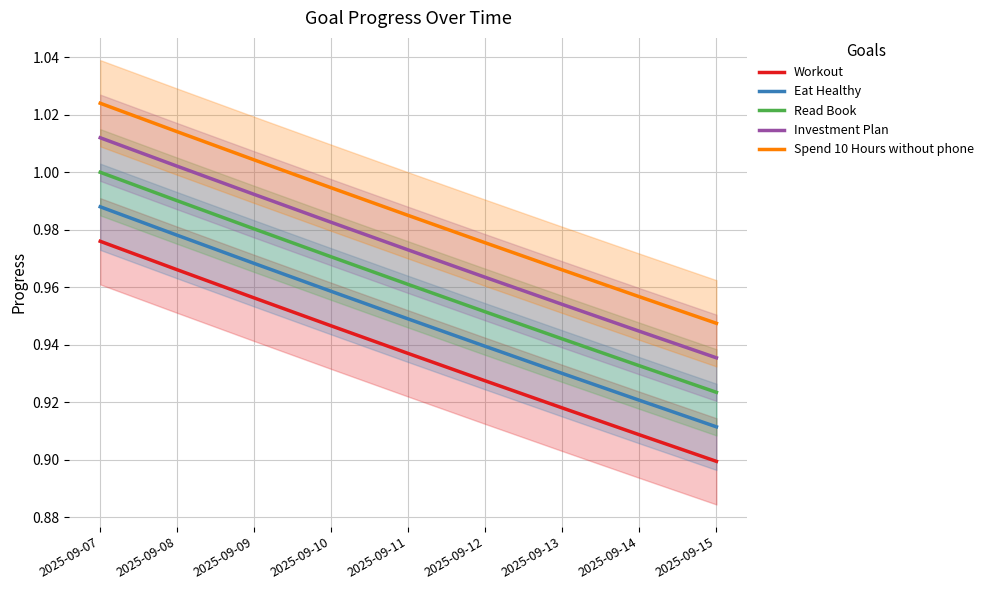

What is the sum of the Spend 10 Hours without phone values at 2025-09-15 and 2025-09-08?

2.0